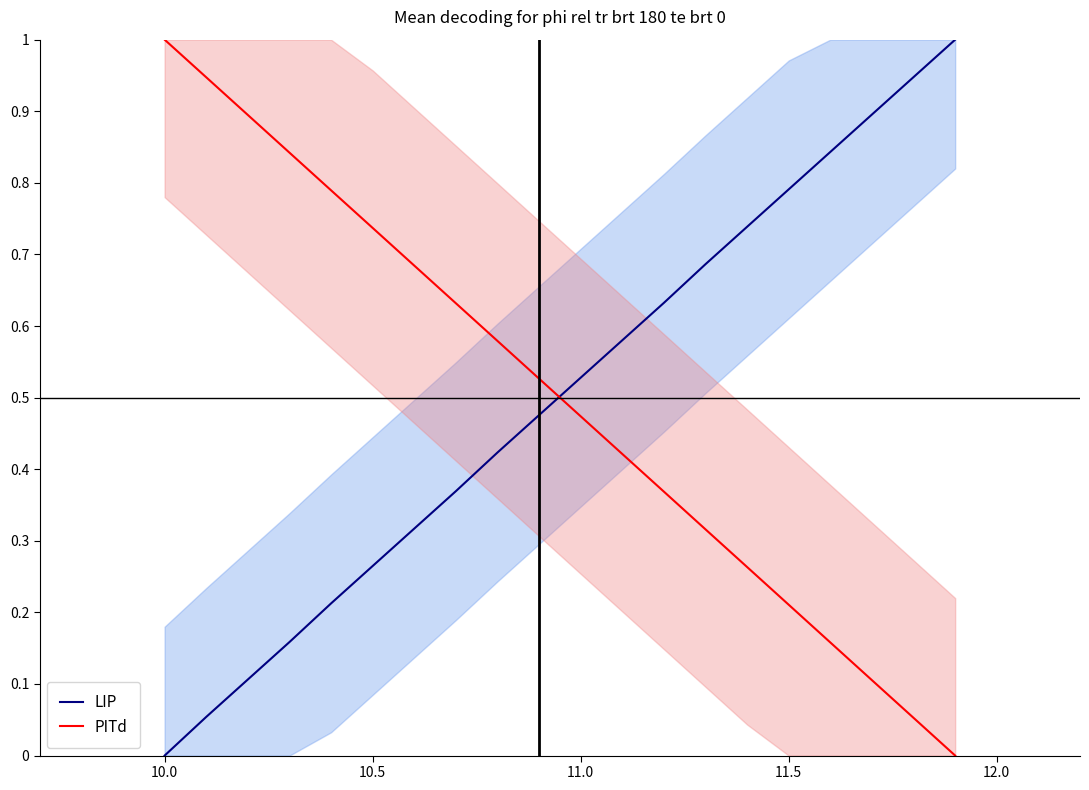

True or false: LIP and PITd intersect in this chart.

True